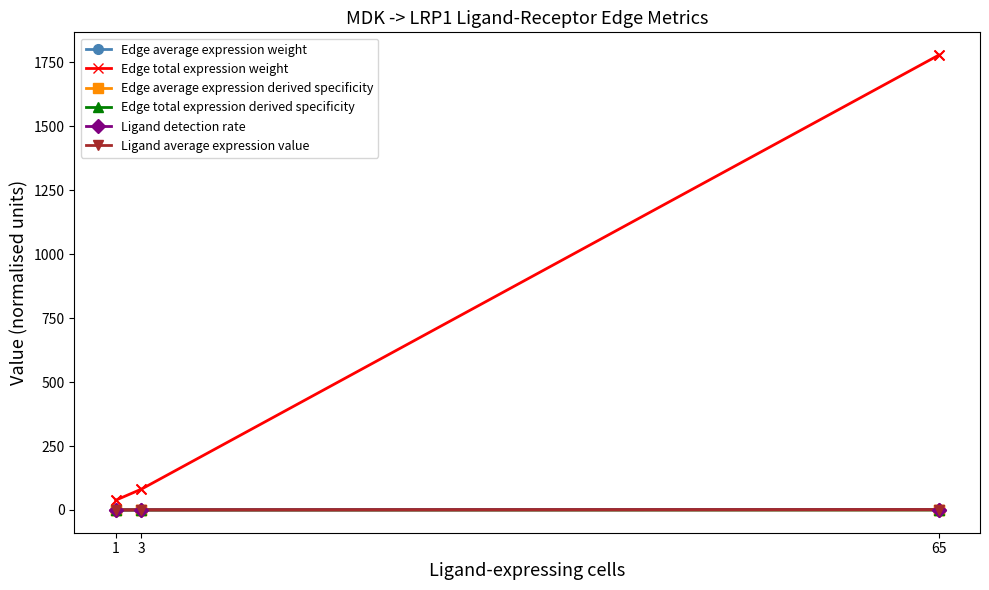

Which series has the largest total across all categories?

Edge total expression weight